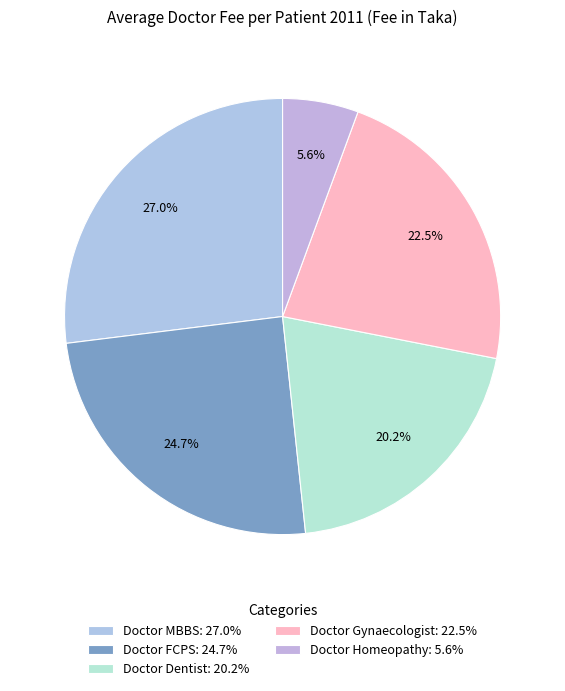

What percentage is the Doctor Homeopathy slice, to the nearest percent?

6%